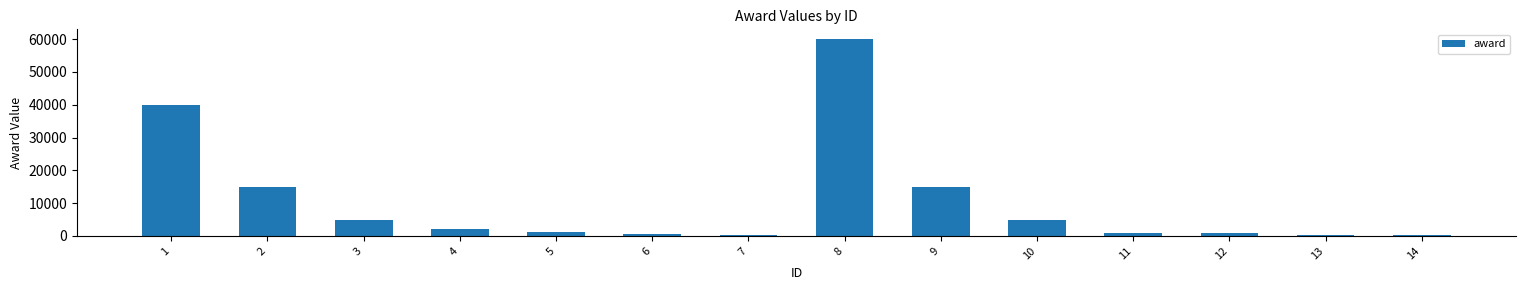

The chart shows a value of 15000 at 9. True or false?

True